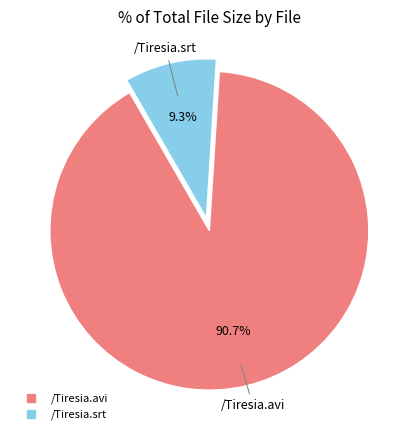

Is it true that /Tiresia.avi is 83% of the pie?

False